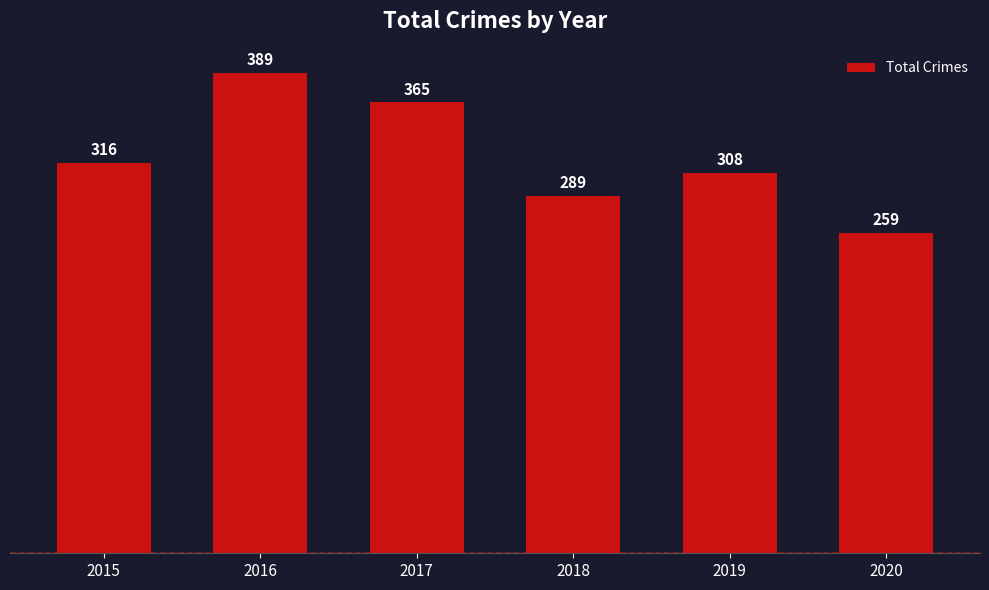

What is the smallest value displayed?

259